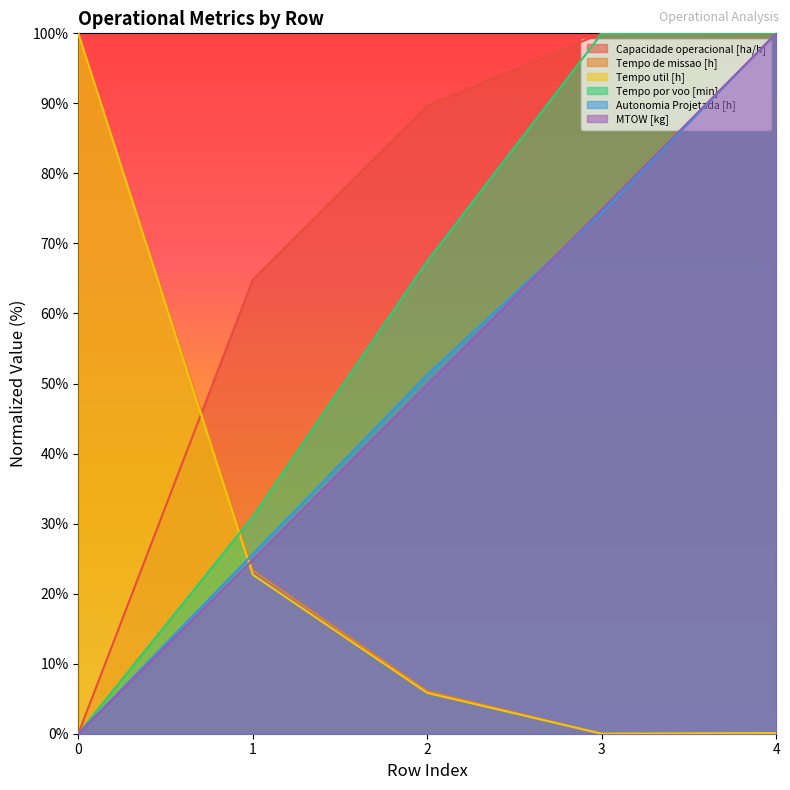

Reading left to right, transcribe all the data shown in this chart.

Capacidade operacional [ha/h]: 0.0	64.8	89.6	100.0	99.9
Tempo de missao [h]: 100.0	23.3	6.1	0.0	0.1
Tempo util [h]: 100.0	22.7	5.8	0.0	0.1
Tempo por voo [min]: 0.0	31.0	67.5	100.0	100.0
Autonomia Projetada [h]: 0.0	25.6	51.3	74.4	100.0
MTOW [kg]: 0.0	24.8	49.8	74.8	100.0